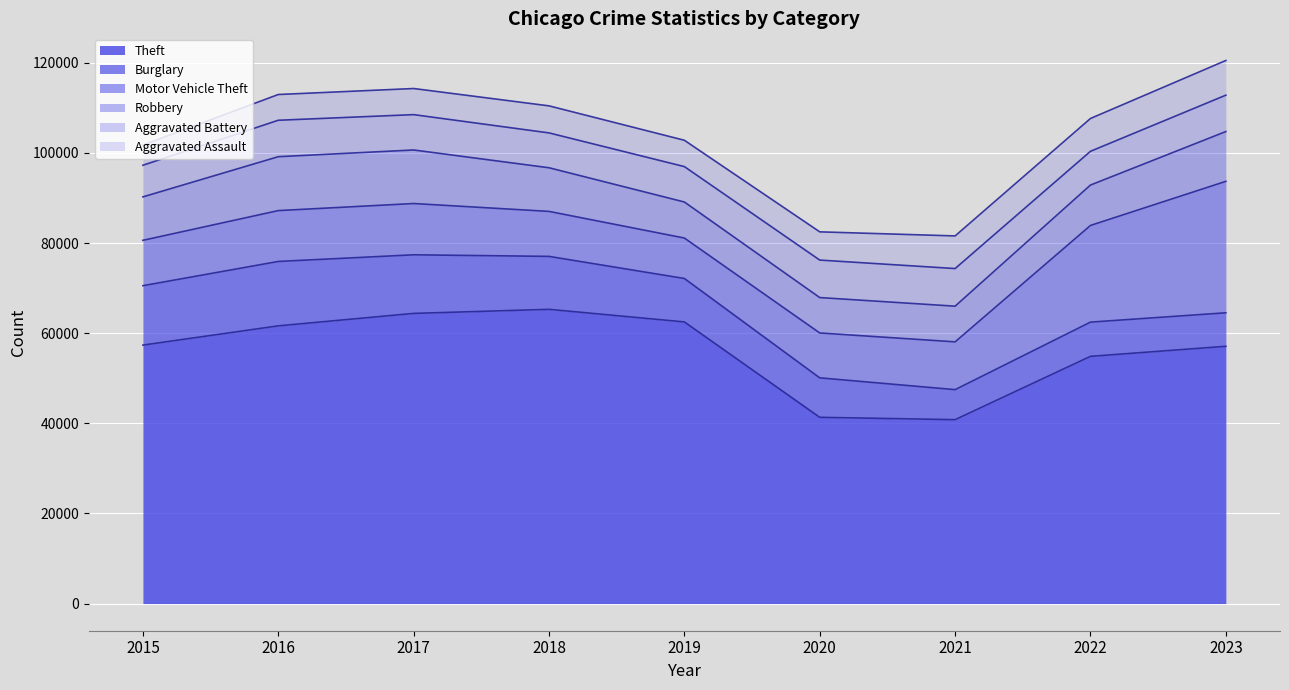

Is the value of Motor Vehicle Theft at 2020 greater than the value of Burglary at 2020?

Yes